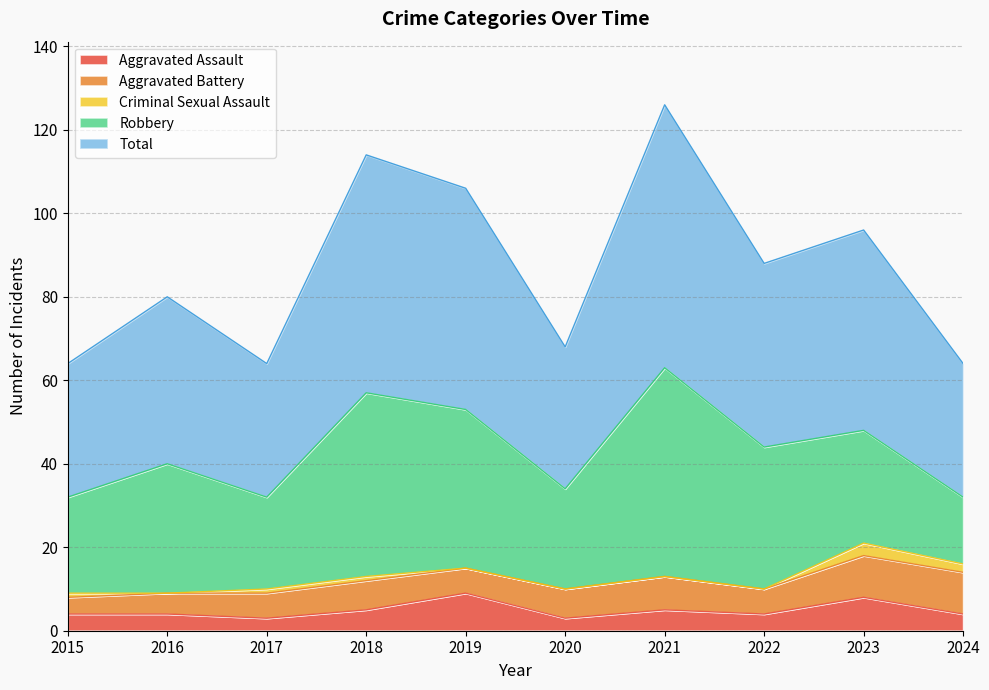

Which series has the largest range (max minus min)?

Robbery